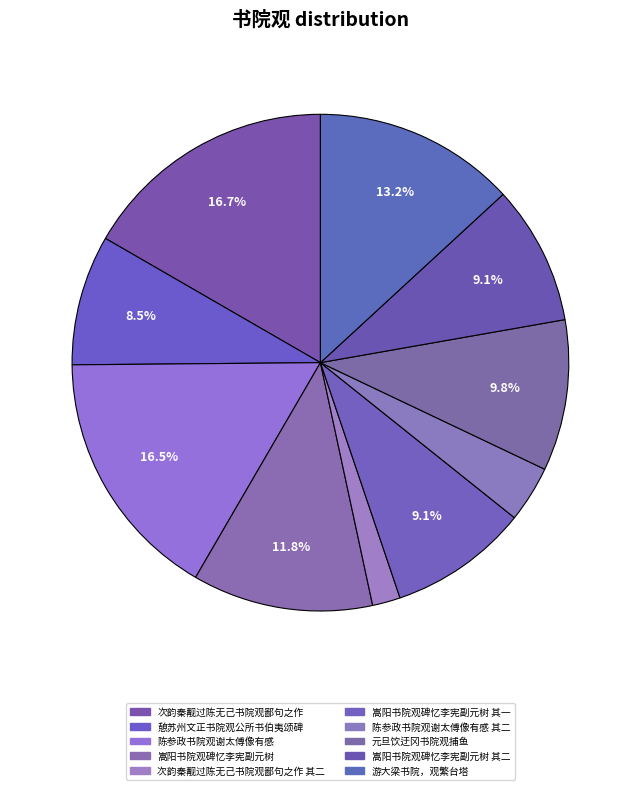

How many slices are in this pie chart?

10